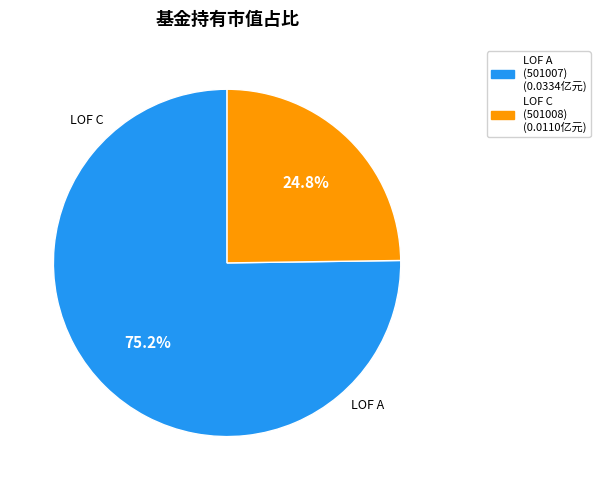

Is there any slice that represents more than half of the pie?

Yes